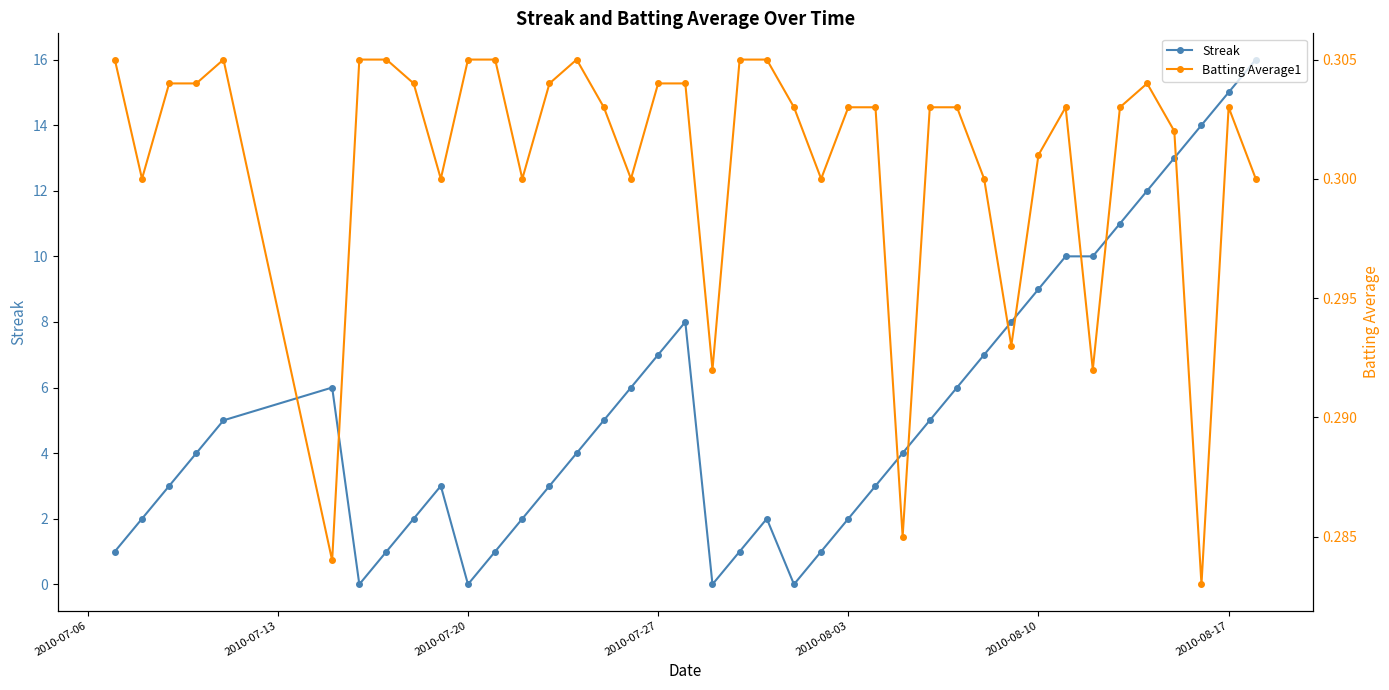

How many series are shown in this chart?

2